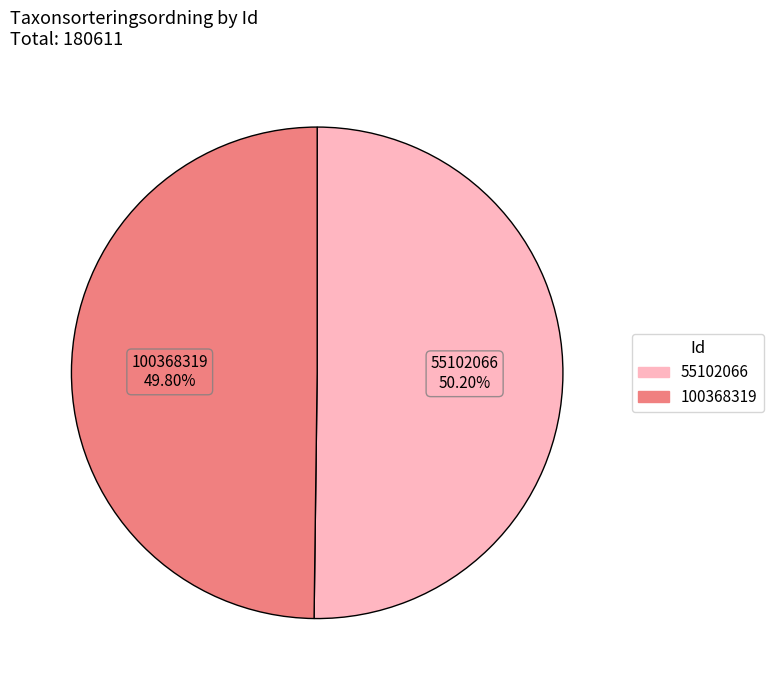

What is the ratio of the value at 55102066 to the value at 100368319?

1.0